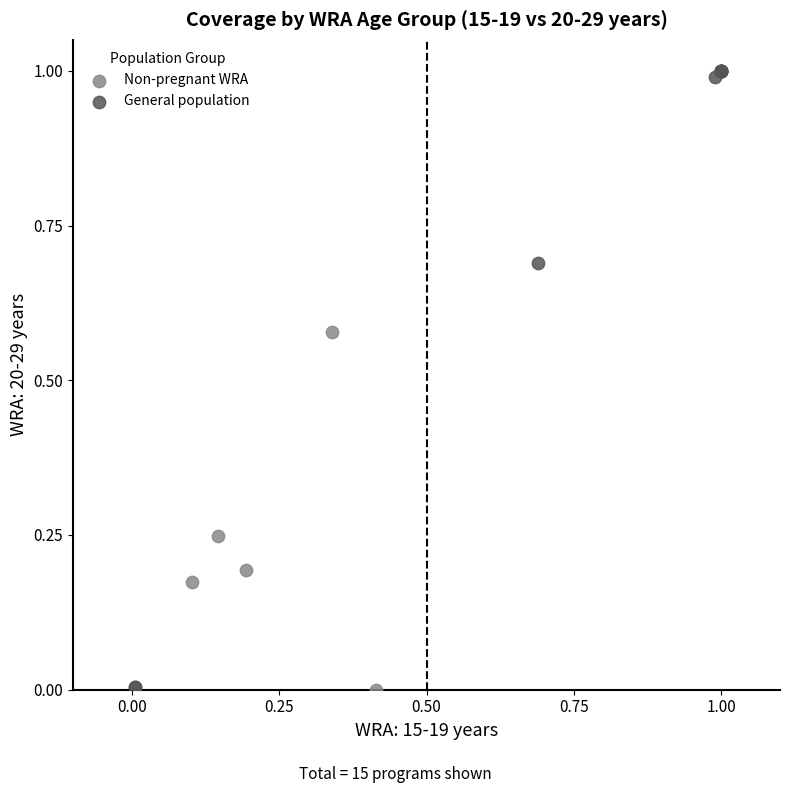

Which series contains the highest Y value?

General population